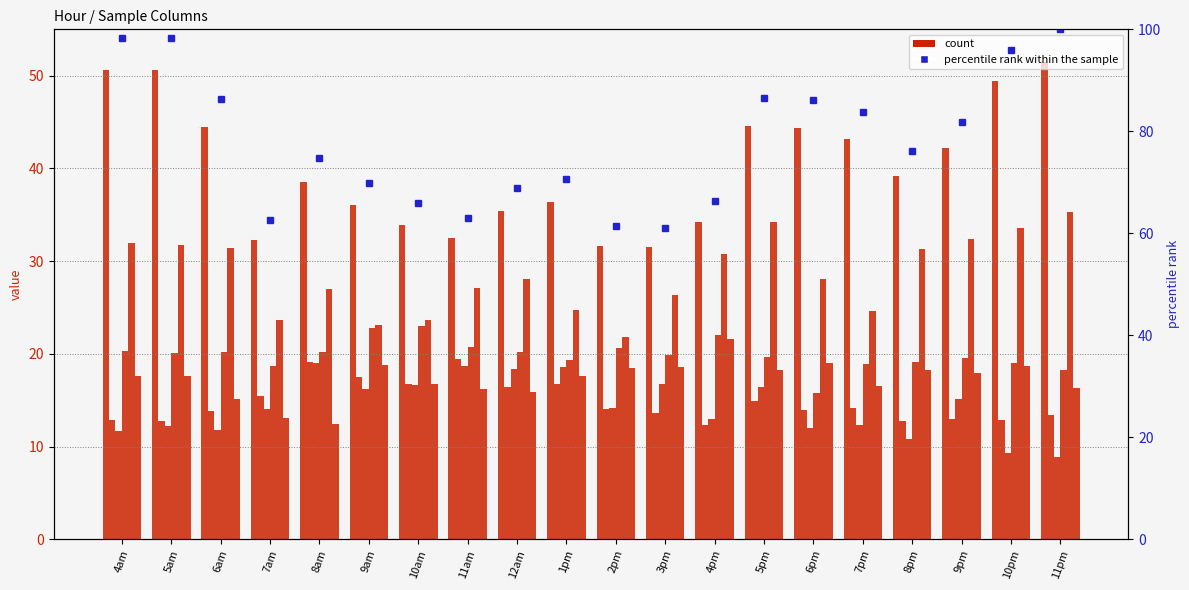

Where does the data first go above 76?

4am